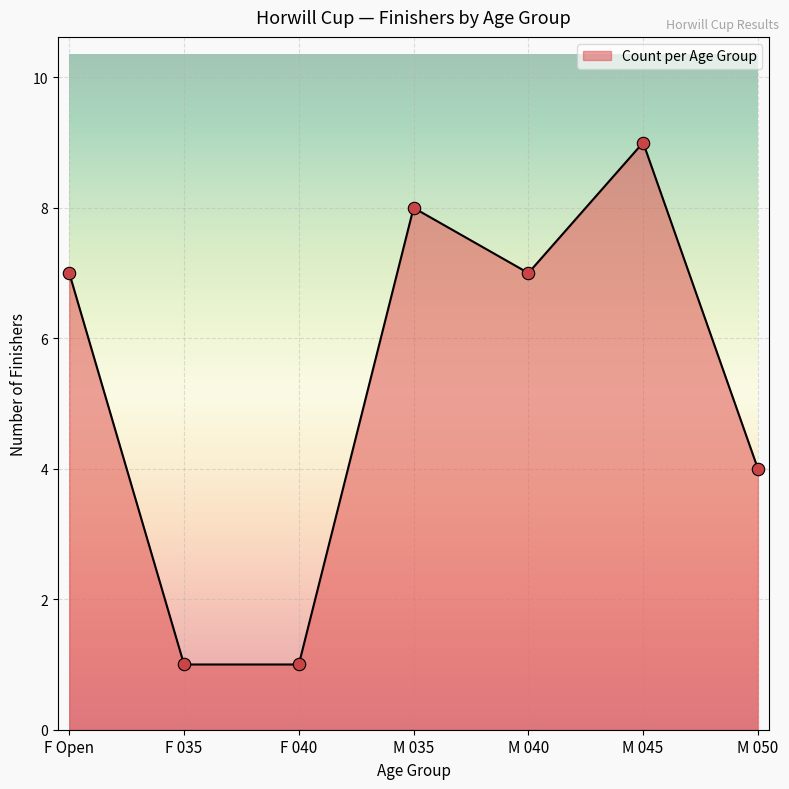

Between M 040 and F 040, which is larger?

M 040